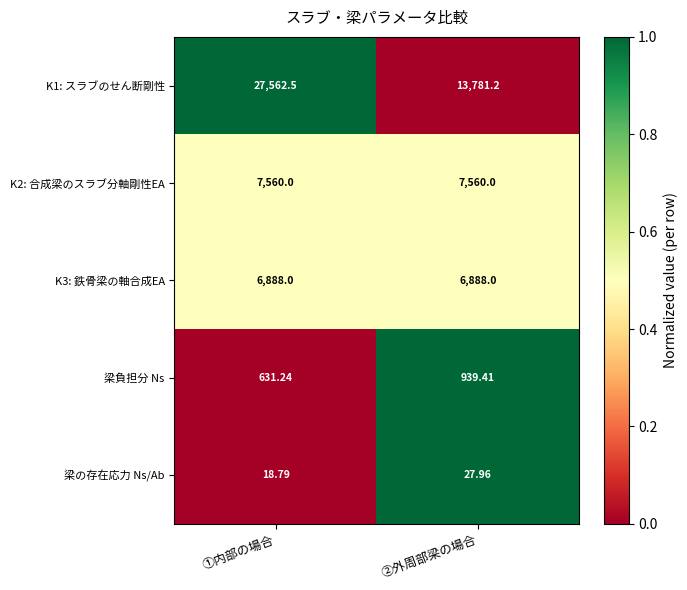

At which category is the sum across all series the highest?

①内部の場合